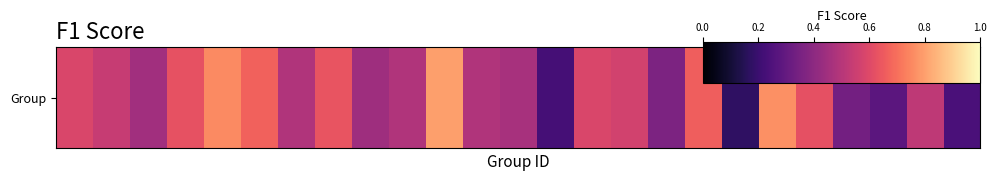

The chart shows a value of 1.2 at 1.0. True or false?

False